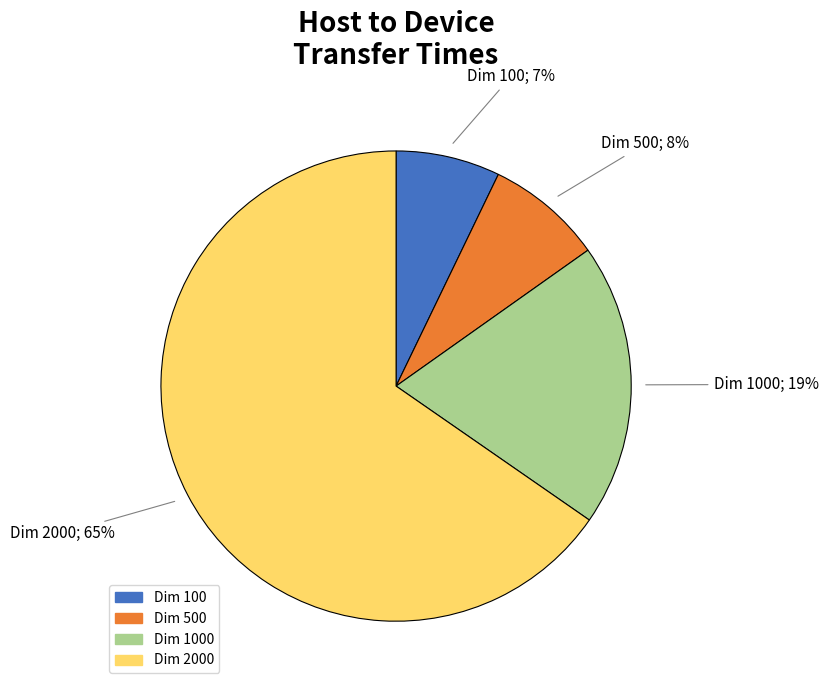

To the nearest percent, what is the average slice percentage?

25%